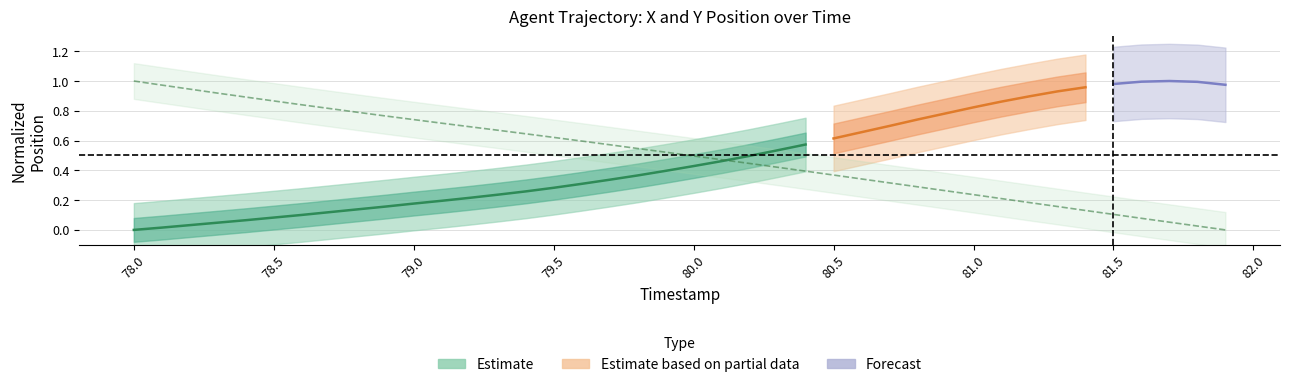

What is the sum of all values?

20.1